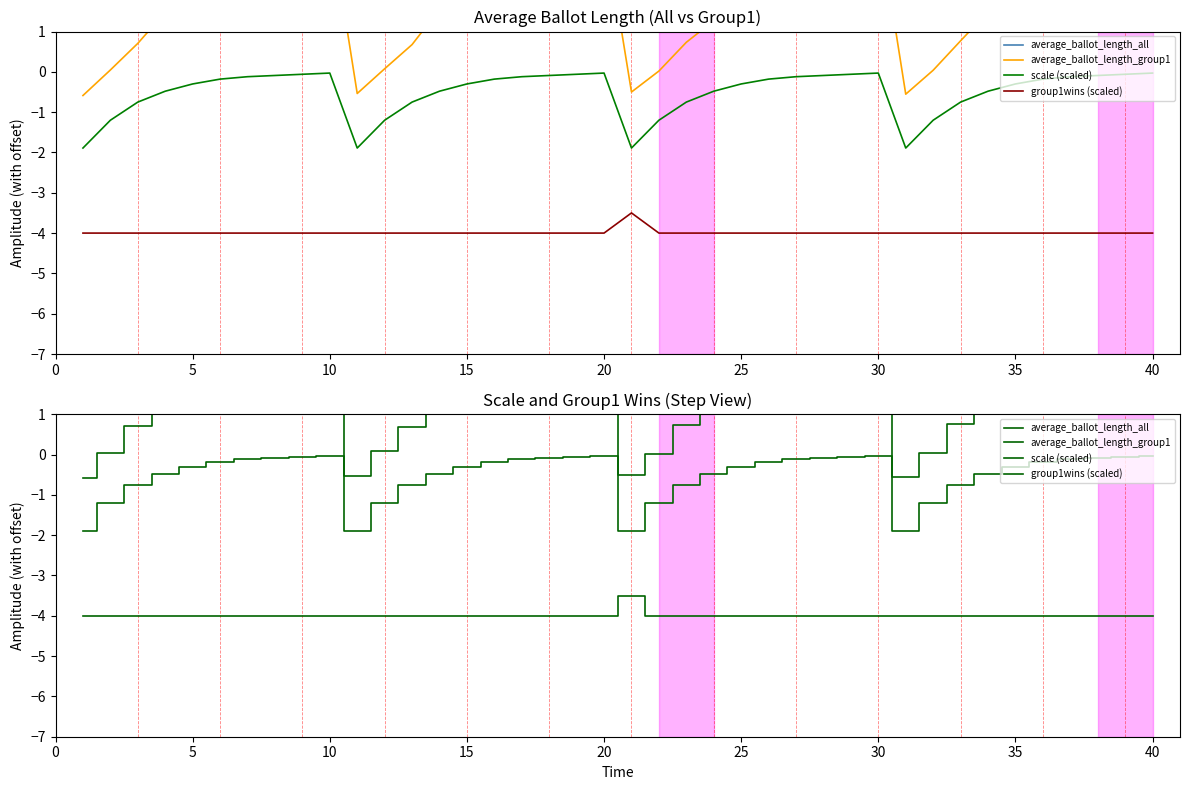

Is the value of group1wins (scaled) at 10 greater than the value of average_ballot_length_group1 at 30?

No